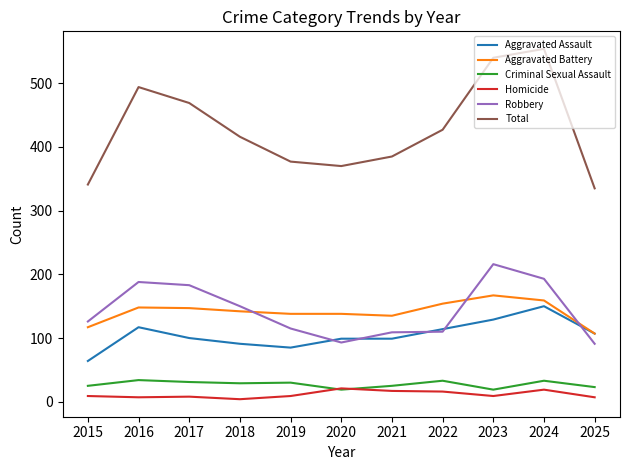

What is the maximum value shown in the chart?

554